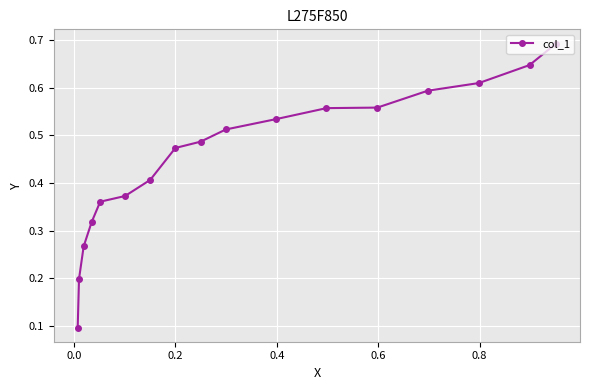

Count the values in the range 0 to 1.

17